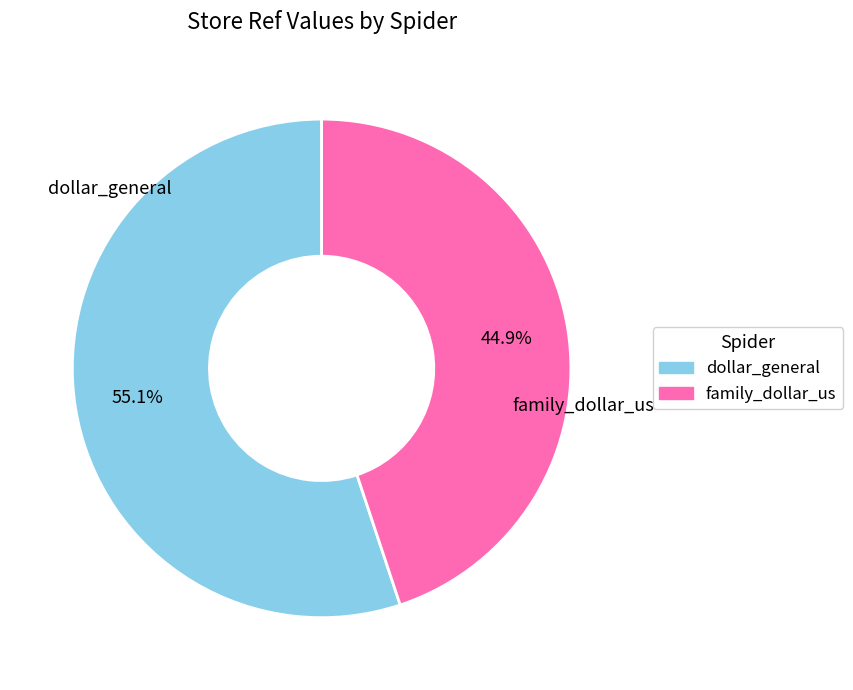

What is the largest slice in the pie chart?

dollar_general